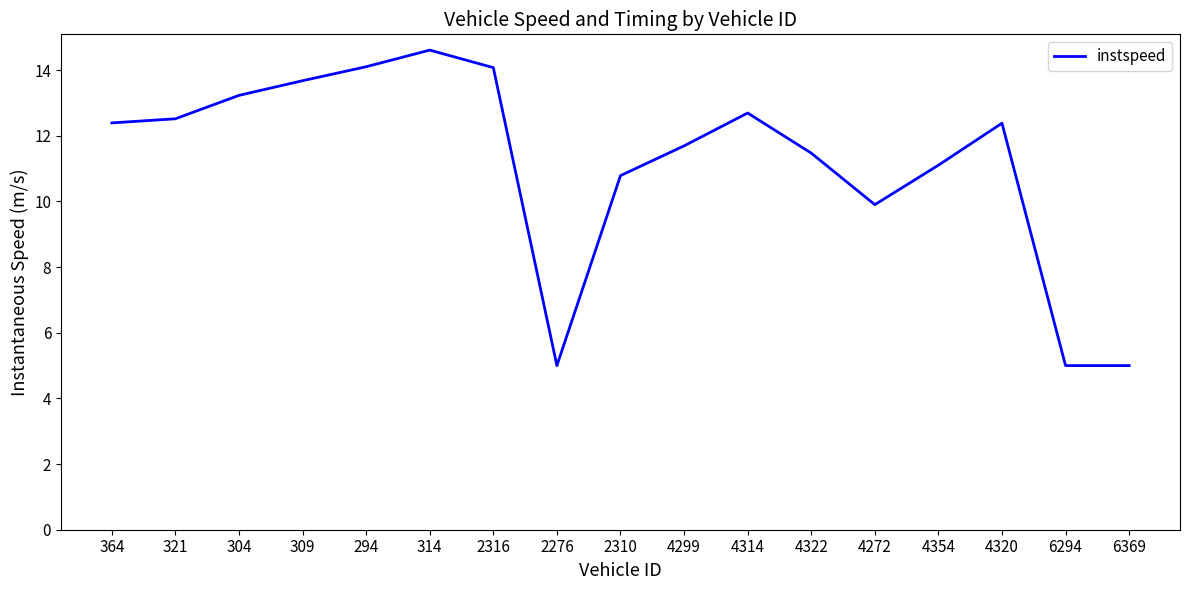

What is the greatest value displayed?

14.6